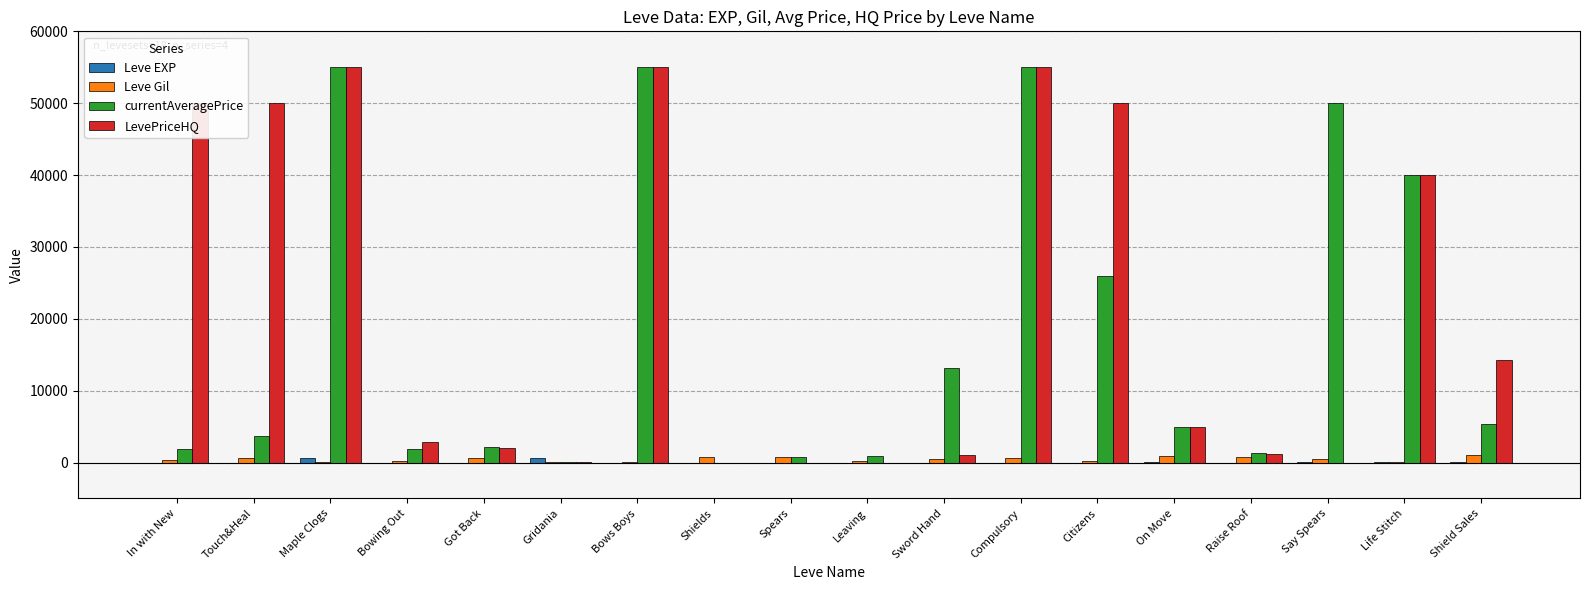

Which series changed the most between Raise Roof and Life Stitch?

LevePriceHQ